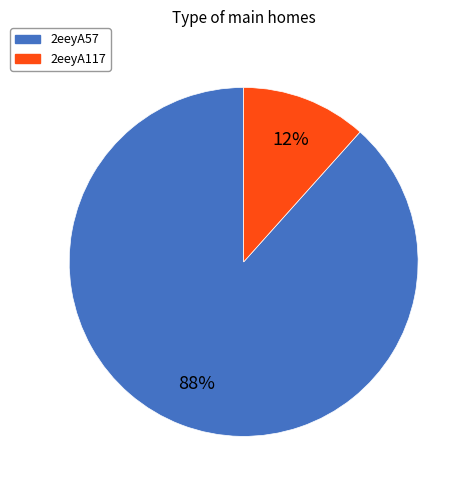

Which category has the biggest portion of the pie?

2eeyA57